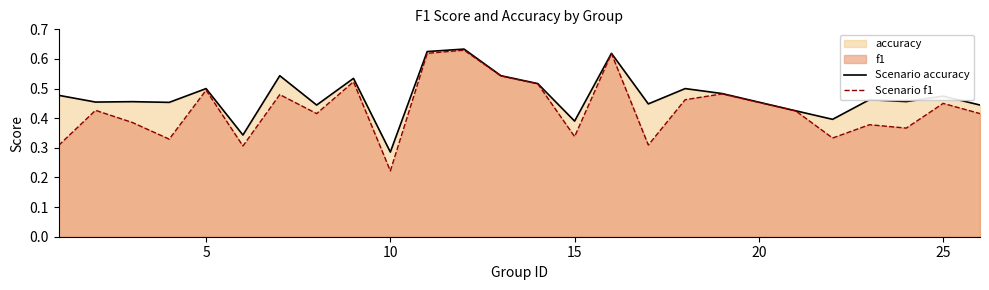

Which series has the largest range (max minus min)?

Scenario f1